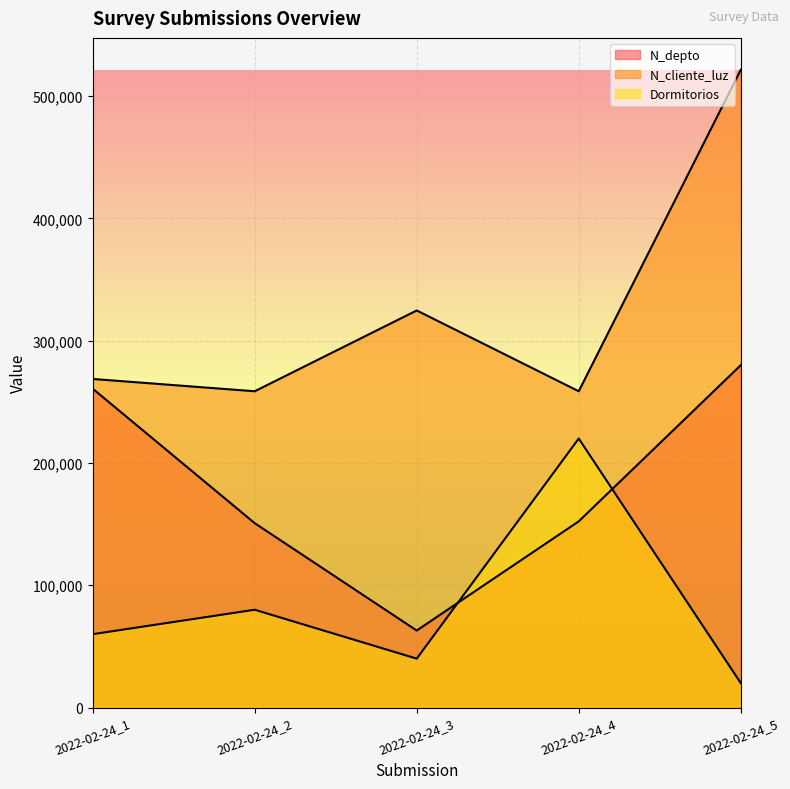

The value of N_cliente_luz at 2022-02-24_2 is 76625. True or false?

False